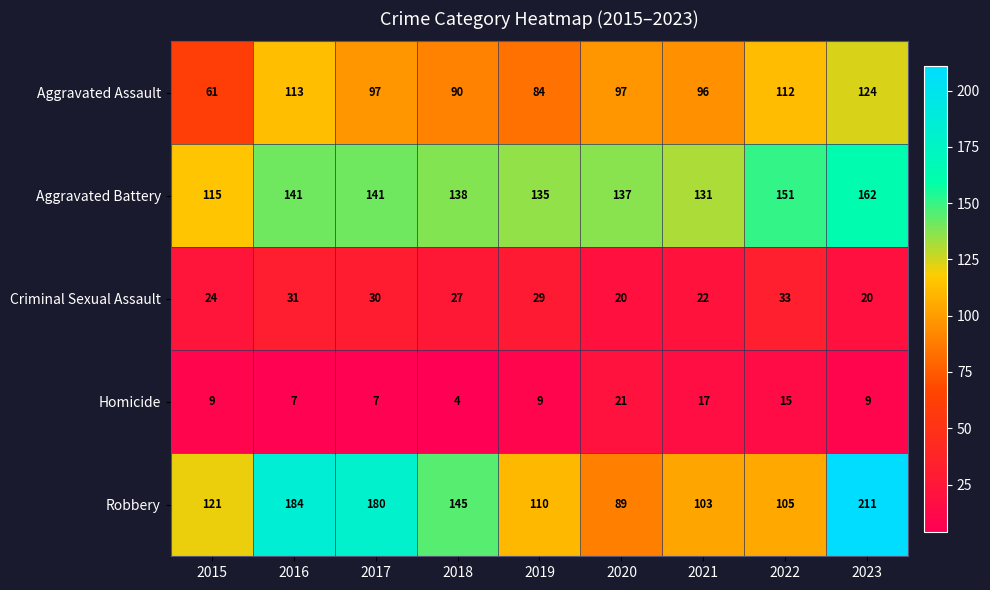

Which category has the lowest value across all series?

2018